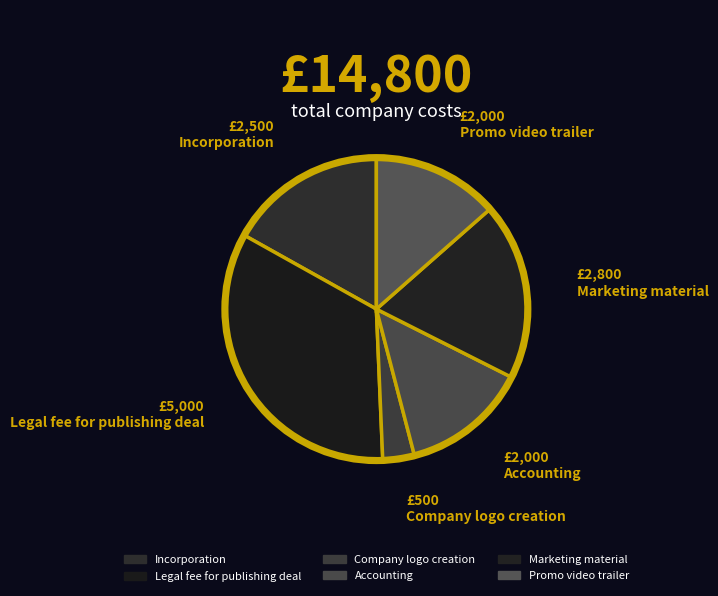

What is the change in value from Legal fee for publishing deal to Marketing material?

-2200